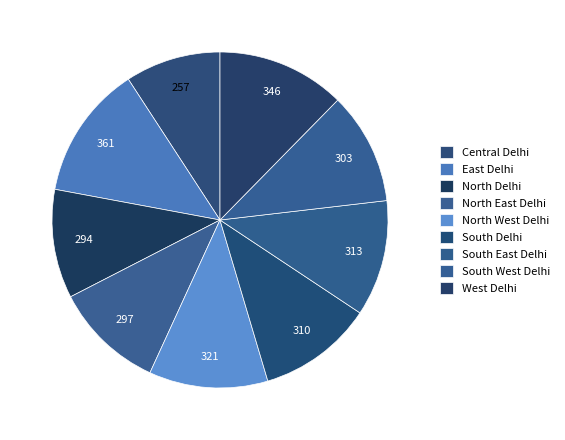

Count the number of slices in the pie.

9